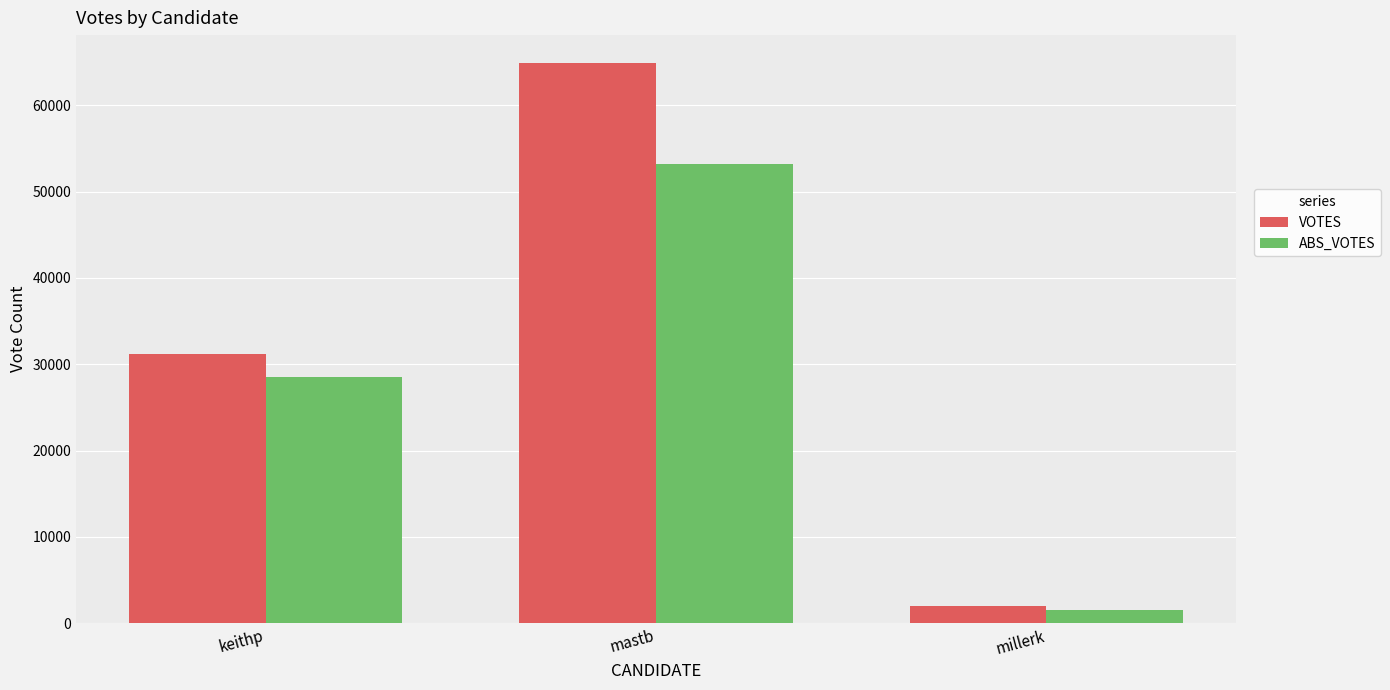

How many values in the ABS_VOTES series are below 28470?

1